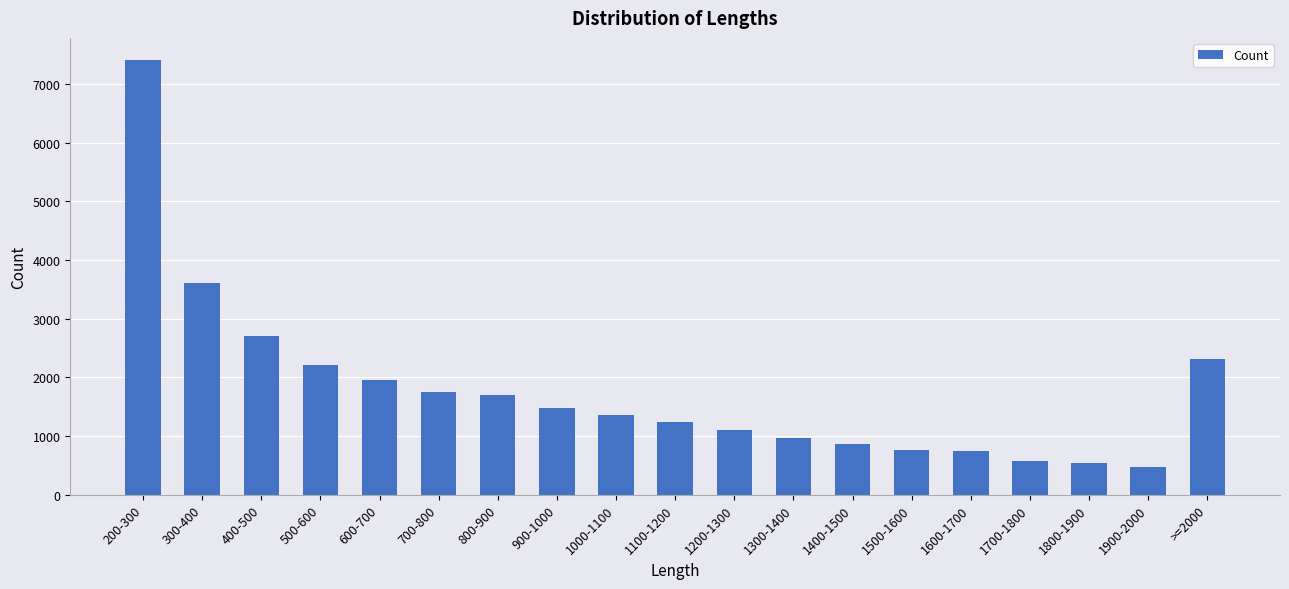

At which label does the data first exceed 1362?

200-300